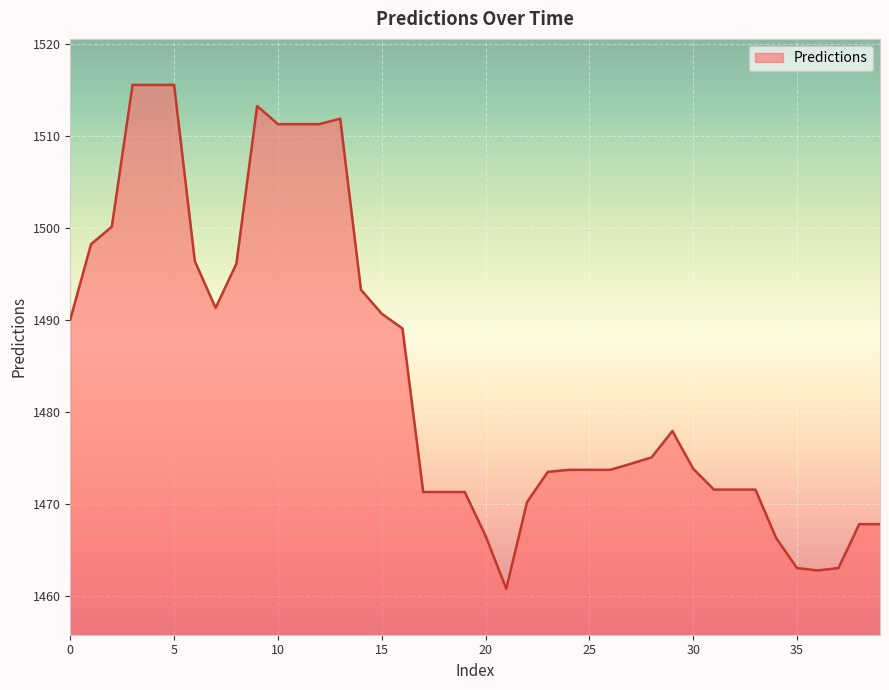

What is the average value?

1484.1